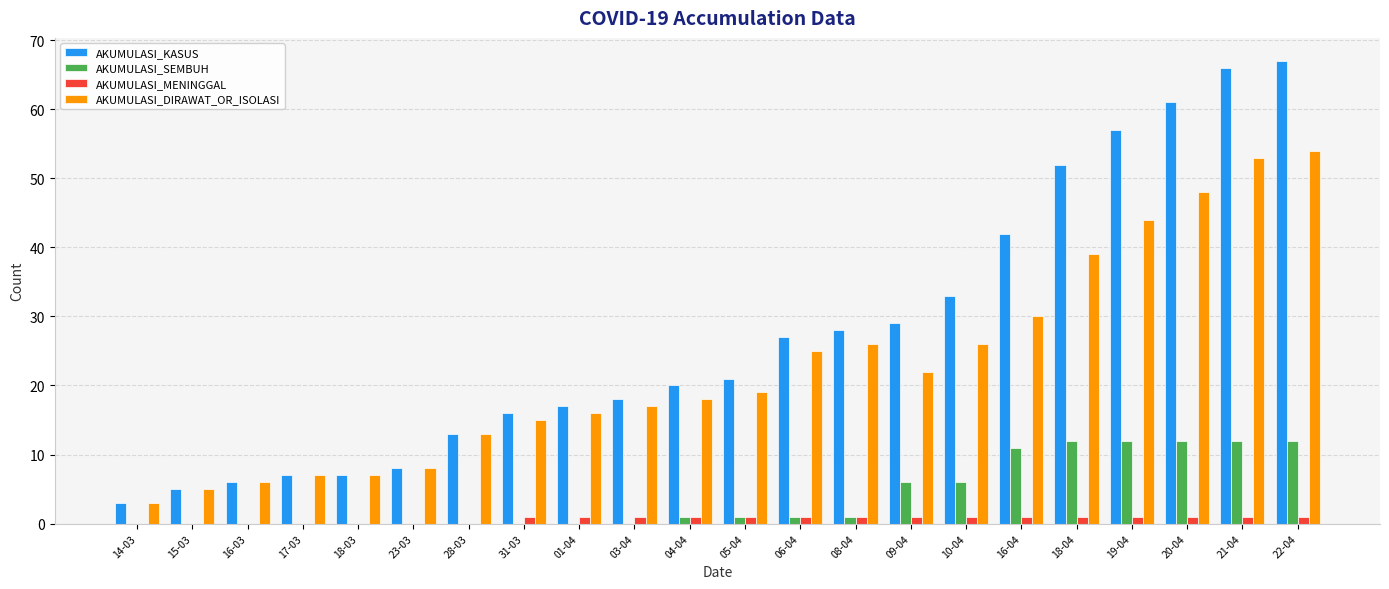

Which series has the largest total across all categories?

AKUMULASI_KASUS